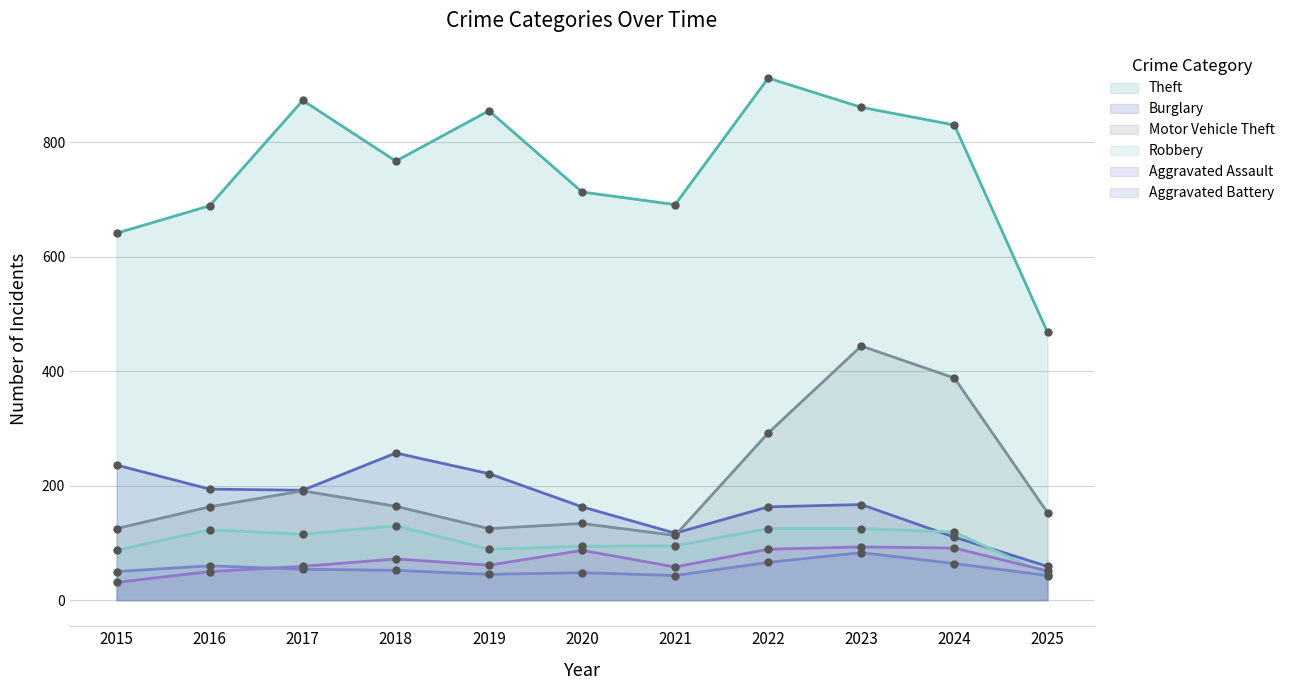

Where is Aggravated Assault nearest to the value 62?

2019